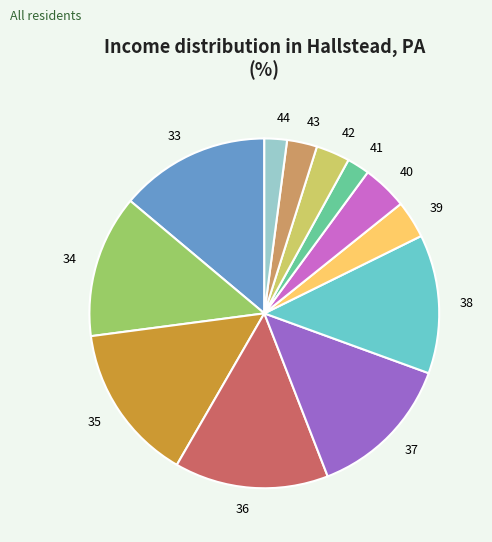

Is the sum of 43 and 35 greater than half?

No